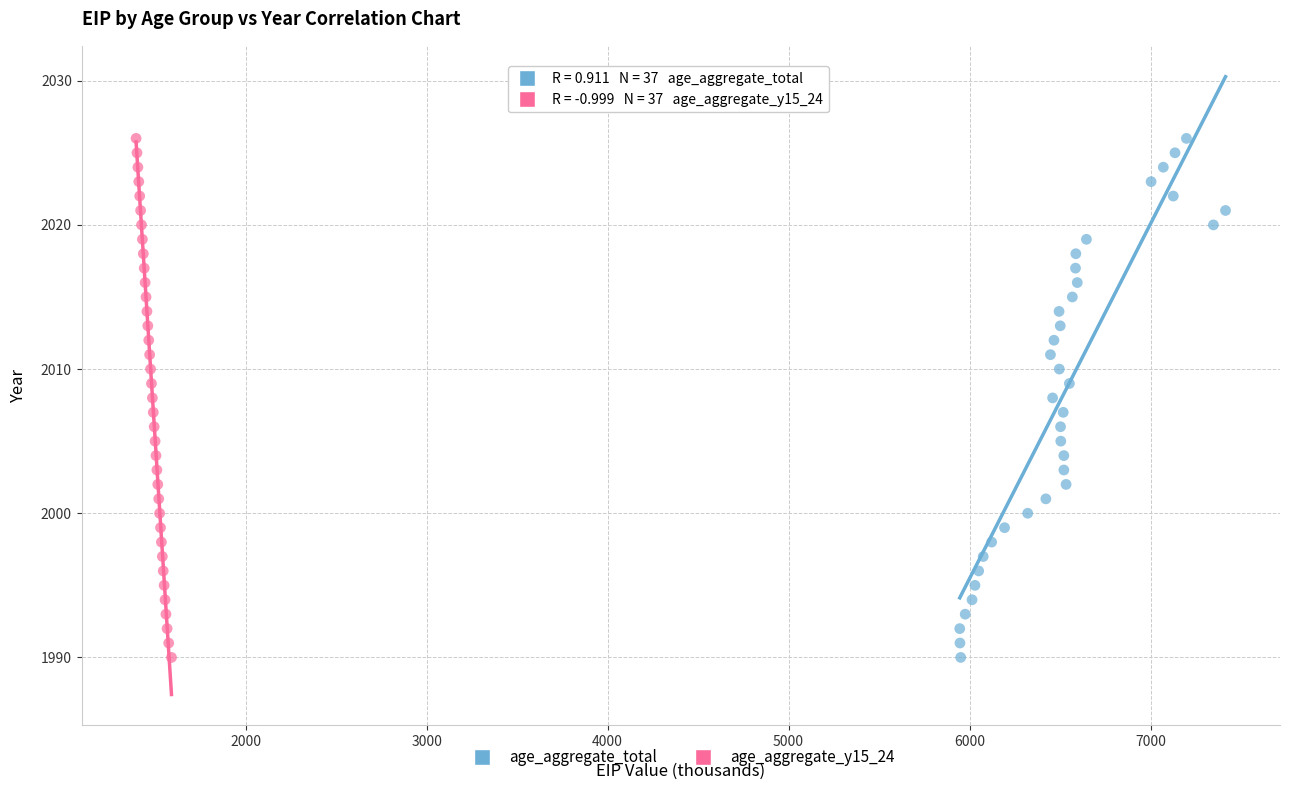

What are all the series names shown in the legend?

age_aggregate_total, age_aggregate_y15_24